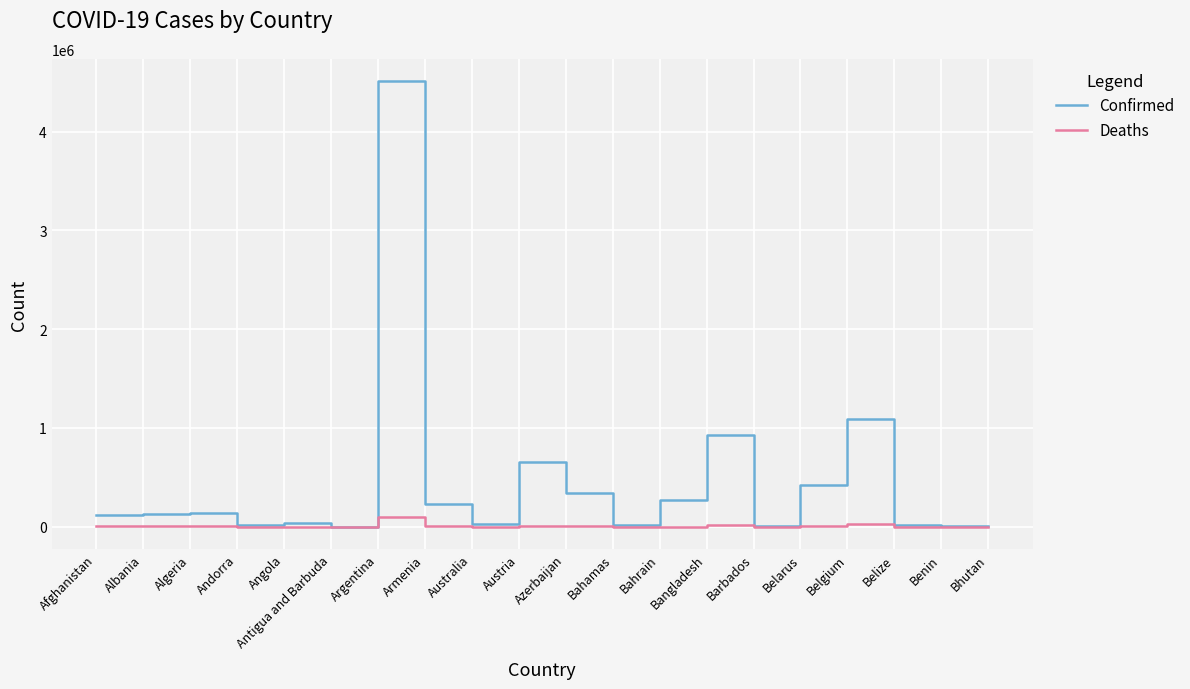

List the series in order of their overall mean, highest first.

Confirmed, Deaths